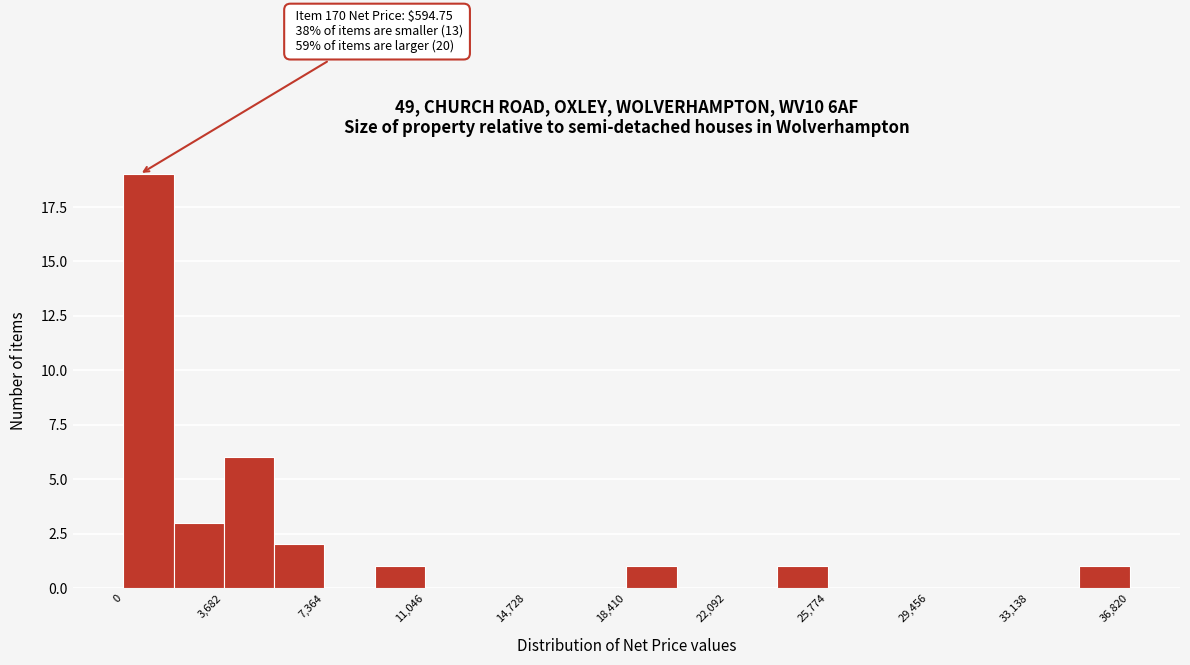

Around what value on the x-axis is the tallest bar? Give the approximate position of its centre, as read against the axis.

1000